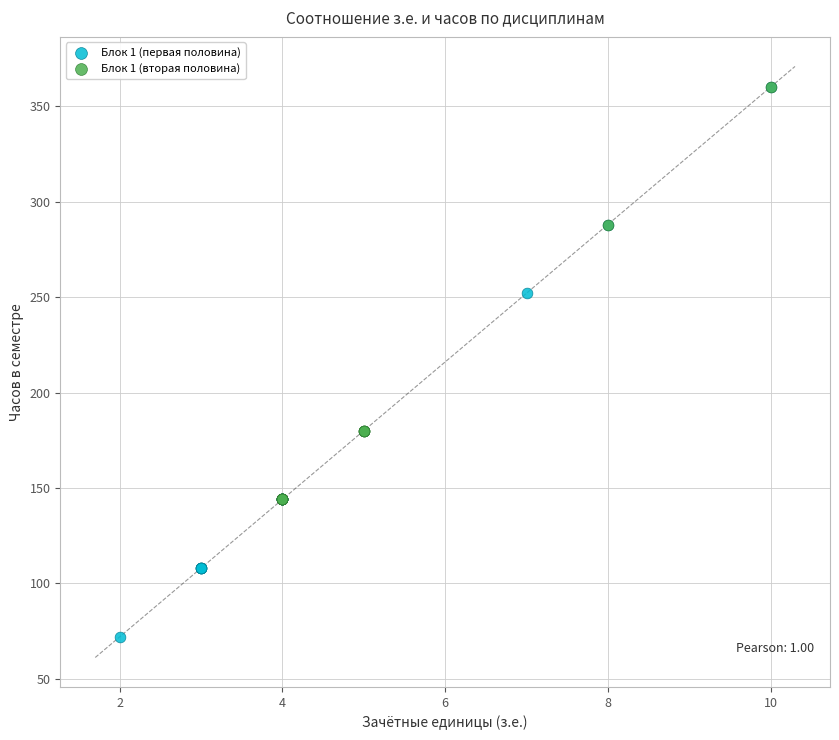

Which series contains the lowest Y value?

Блок 1 (первая половина)